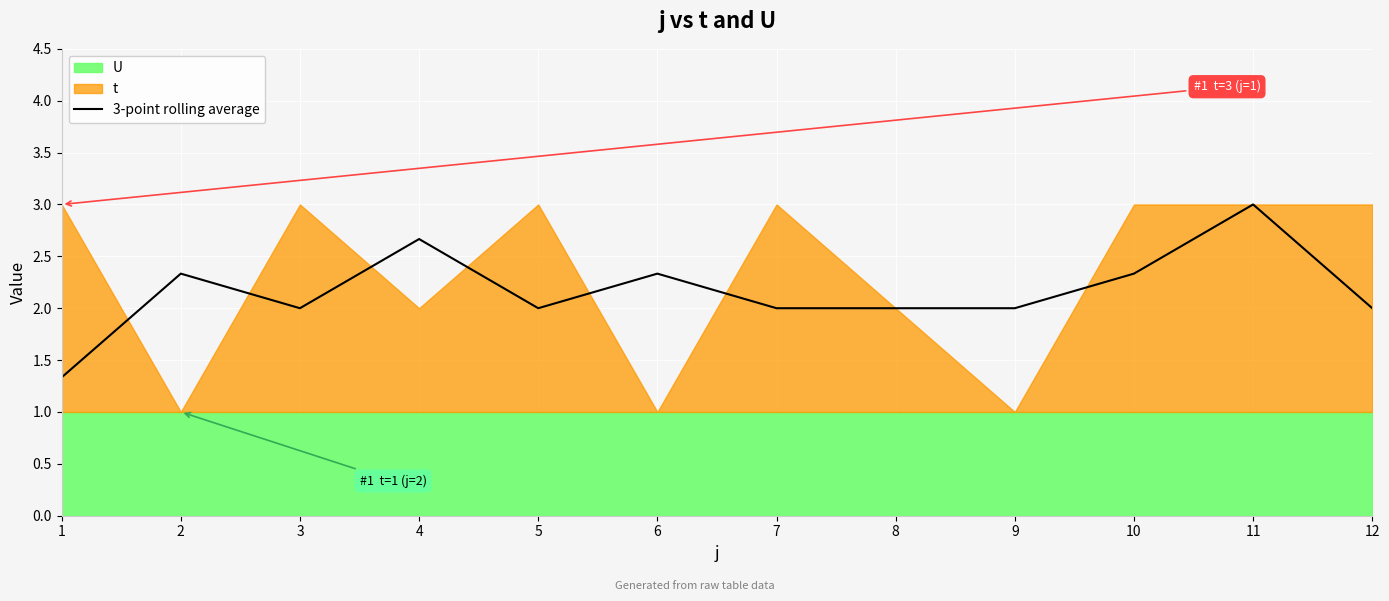

List the labels in order of value, largest first.

11, 4, 2, 6, 10, 3, 7, 9, 12, 5, 8, 1